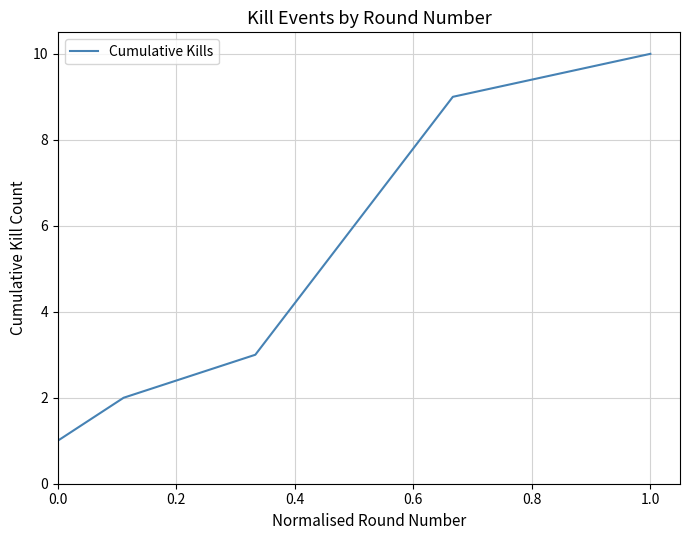

What is the difference between the maximum and minimum values?

9